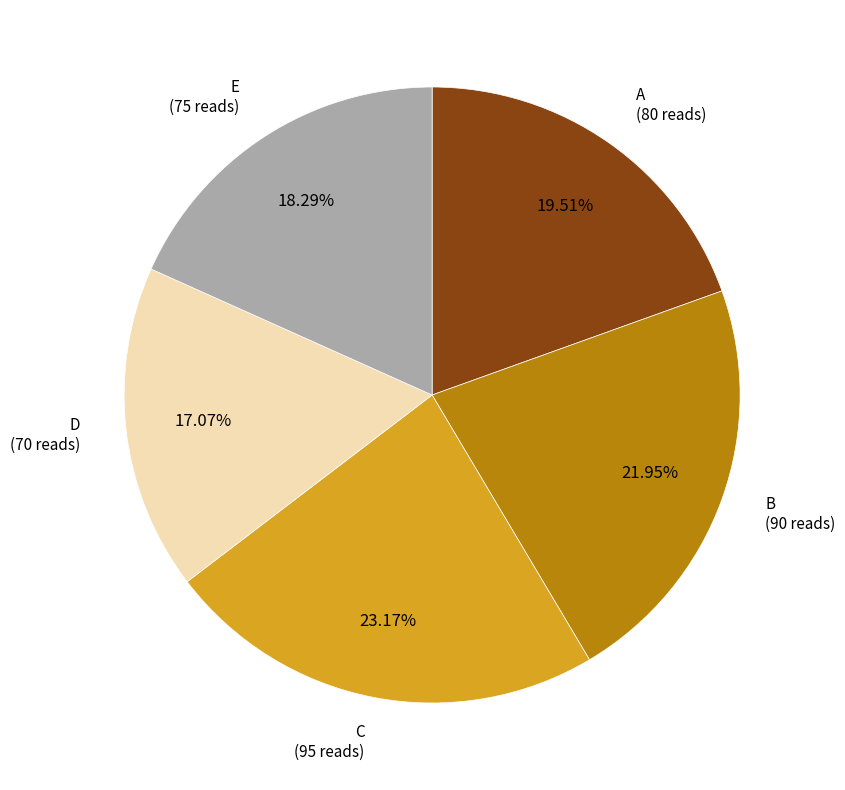

Do E and C together represent more than half of the pie?

No